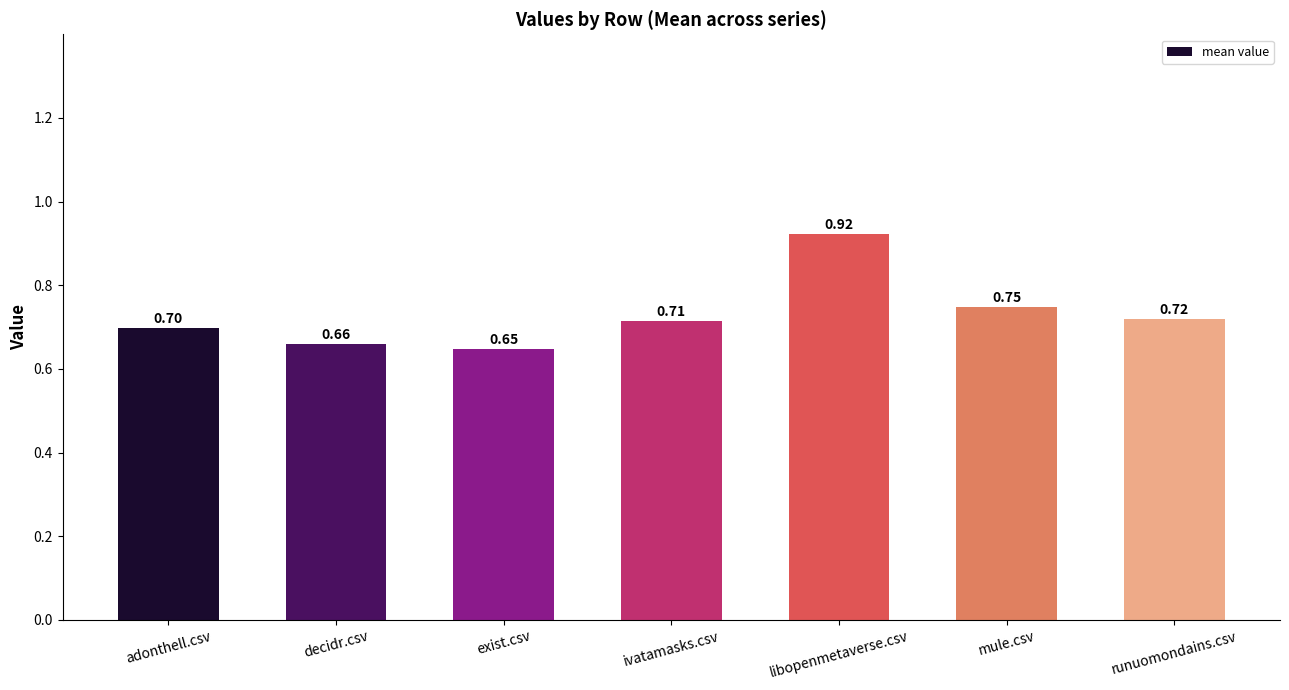

What is the value of the 4th bar from the left?

0.7